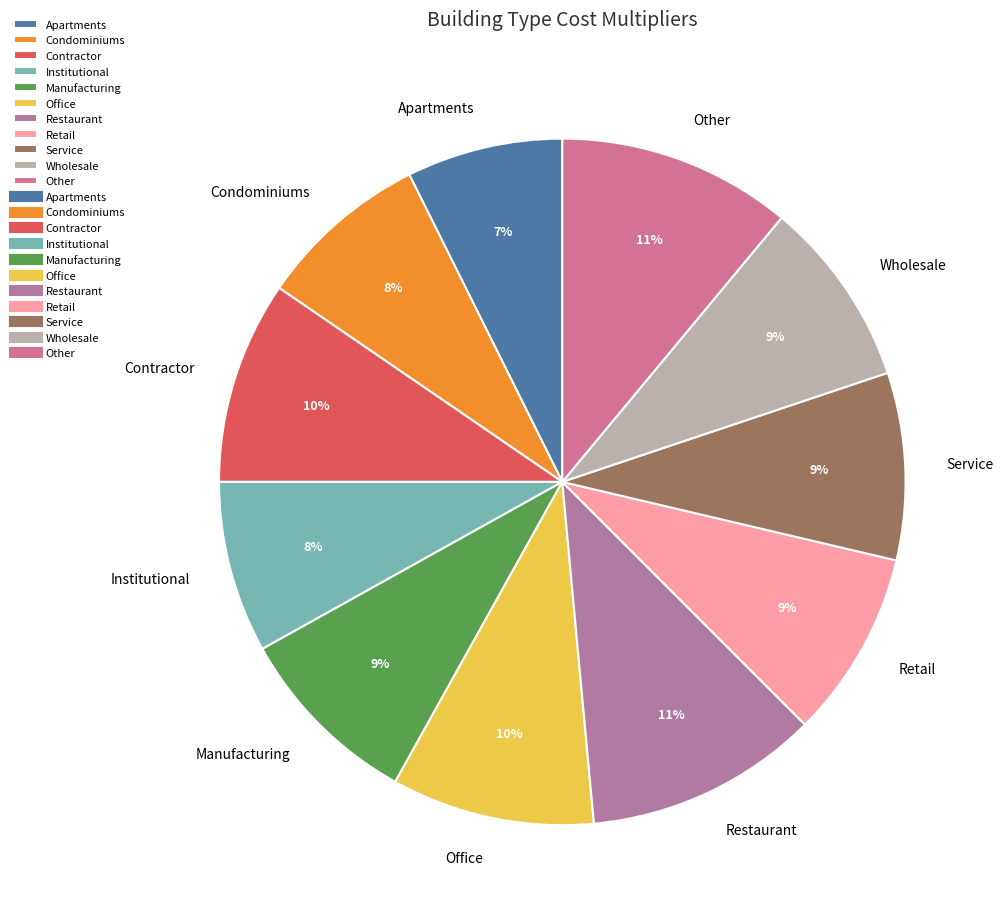

Combined, do Condominiums and Institutional account for over 50%?

No